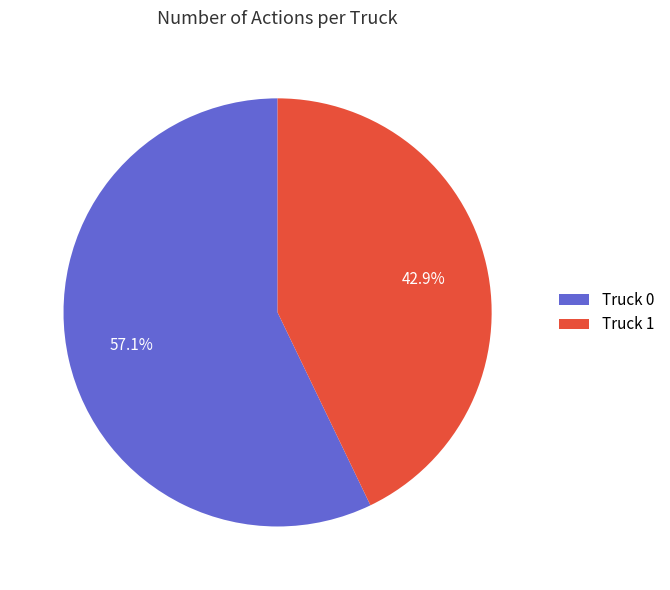

Which slice is the largest?

Truck 0